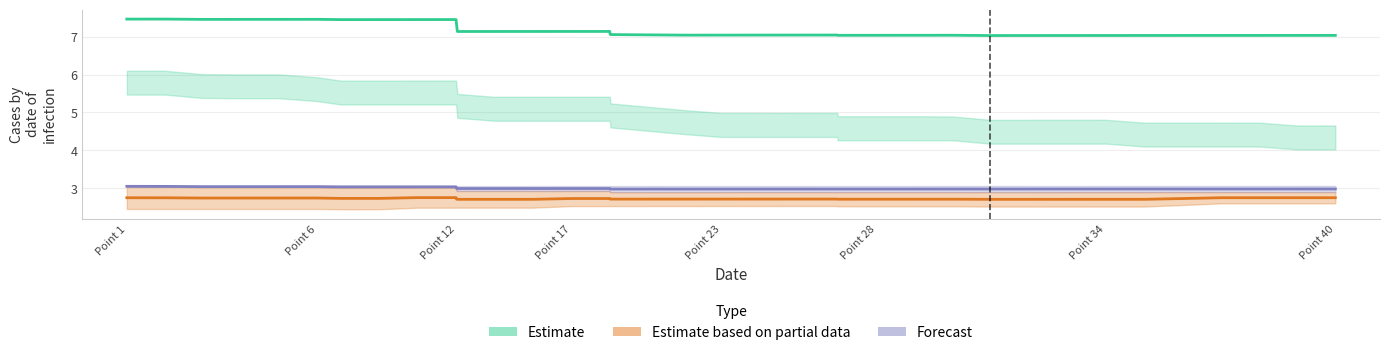

The value of Estimate at 17 is 12.3. True or false?

False